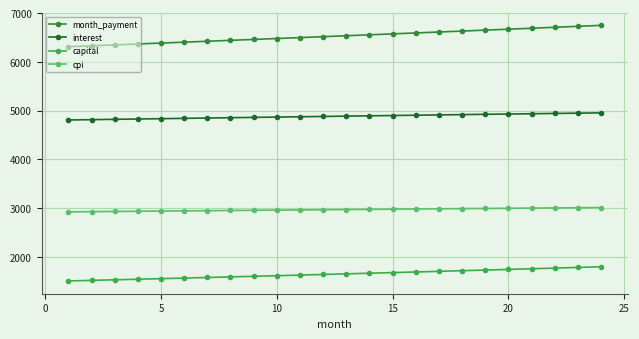

Does the chart have visible grid lines?

Yes